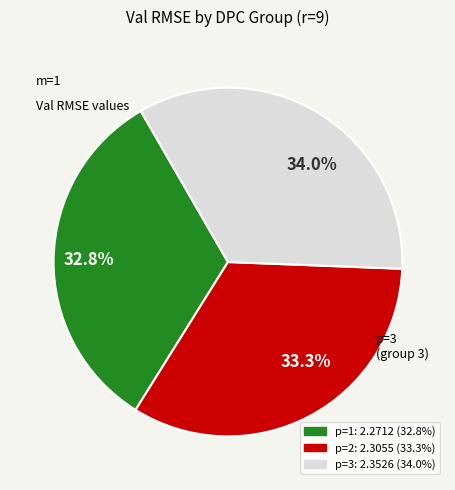

Does 34.0% account for over 50% of the chart?

No